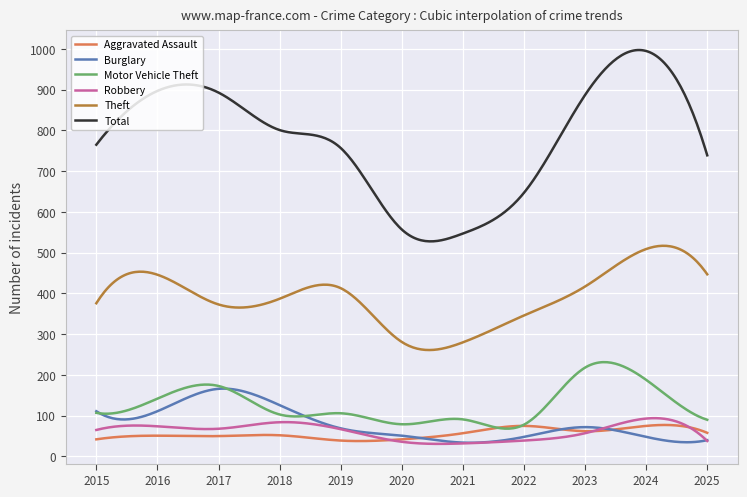

True or false: Aggravated Assault and Total intersect in this chart.

False